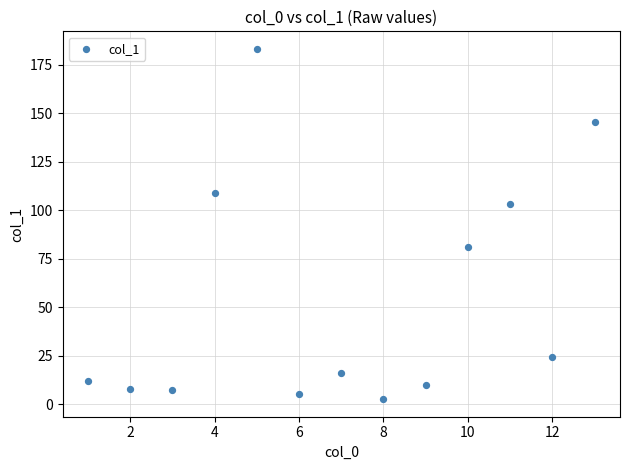

What is the range of Y values (max minus min)?

180.8